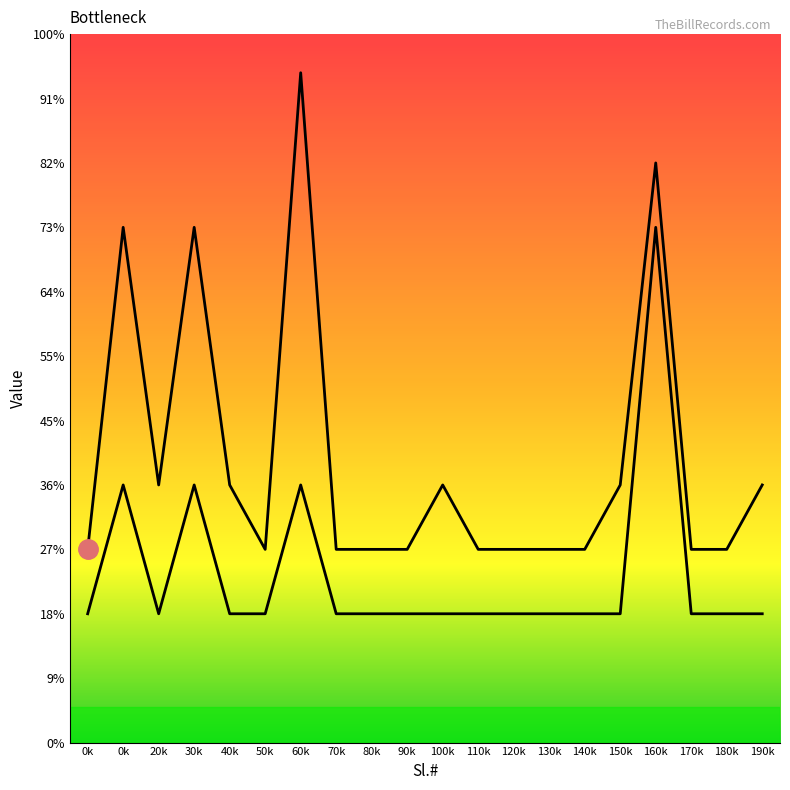

Is this an area chart (filled region under the line)?

No